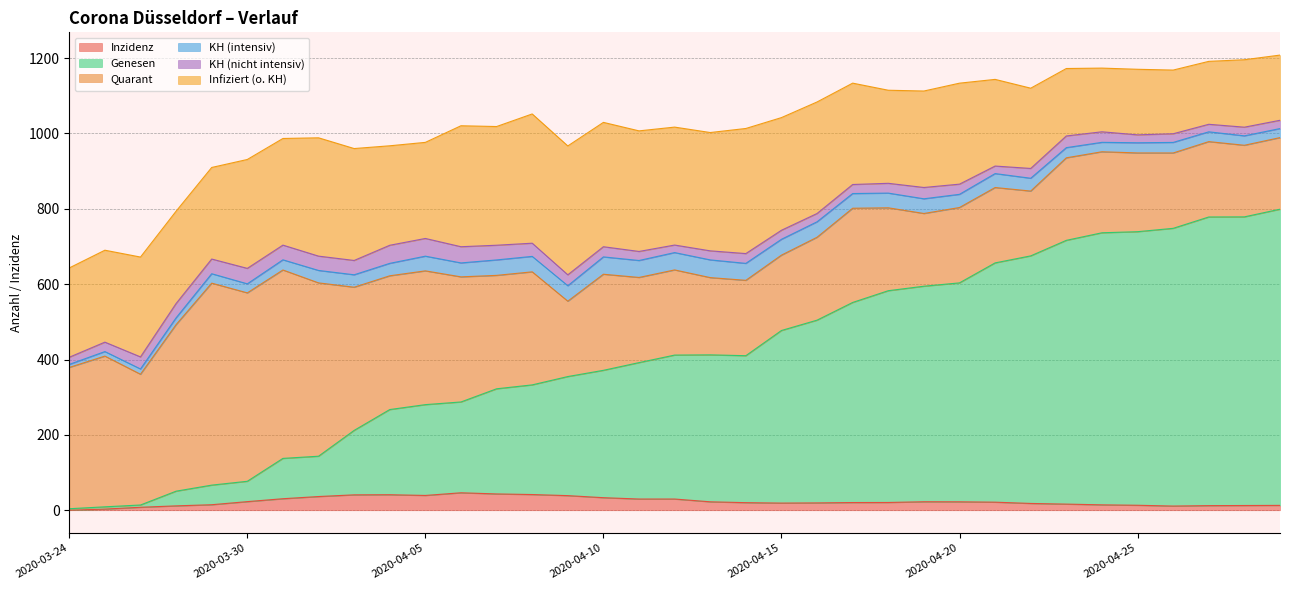

What is the value of the KH (intensiv) point at the 29th from the left?

27.0